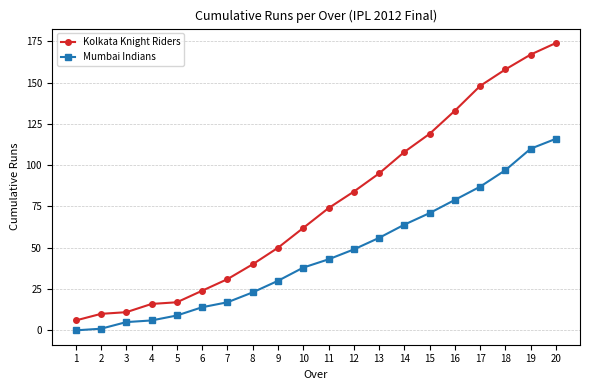

Is it true that Mumbai Indians equals 27 at 10?

False